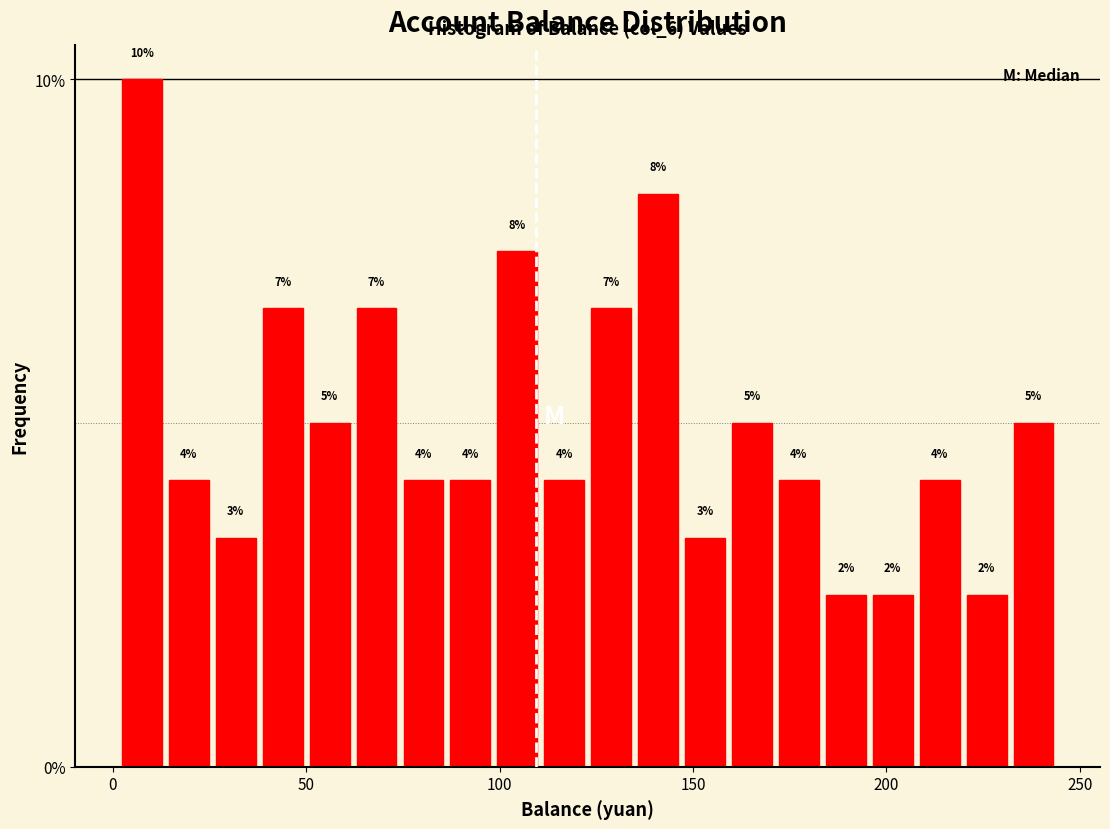

Around what value on the x-axis is the tallest bar? Give the approximate position of its centre, as read against the axis.

10